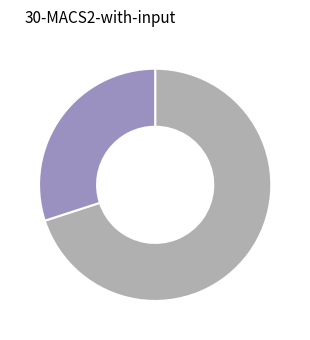

Is there a majority slice in this chart?

Yes